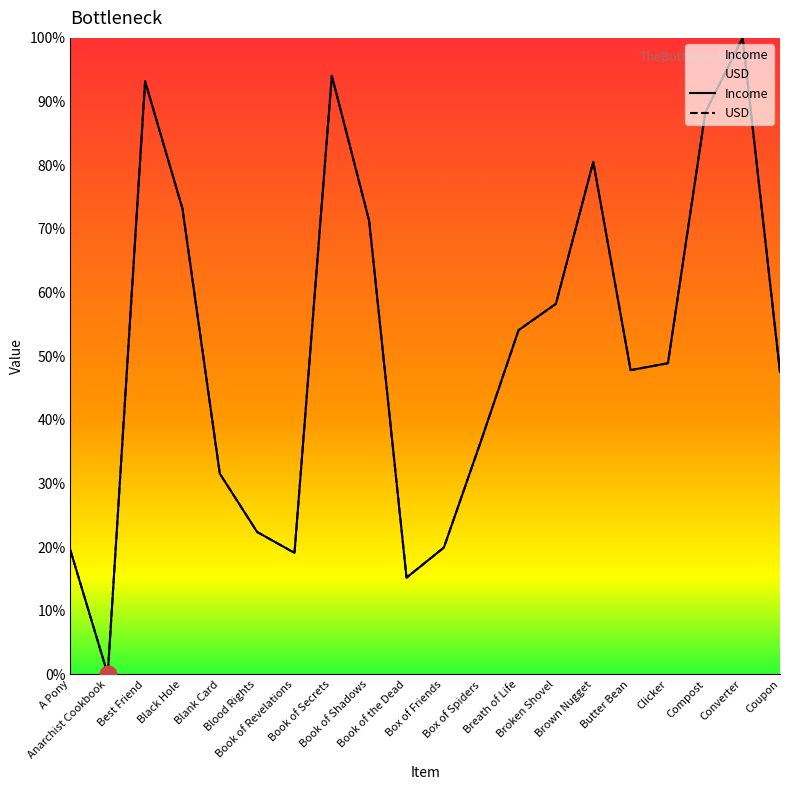

At which label does USD reach its peak?

Converter